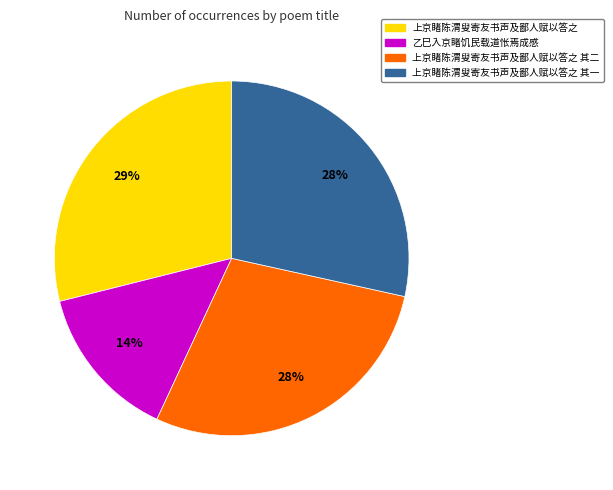

To the nearest percent, what is the difference between the largest and smallest slice percentages?

15%